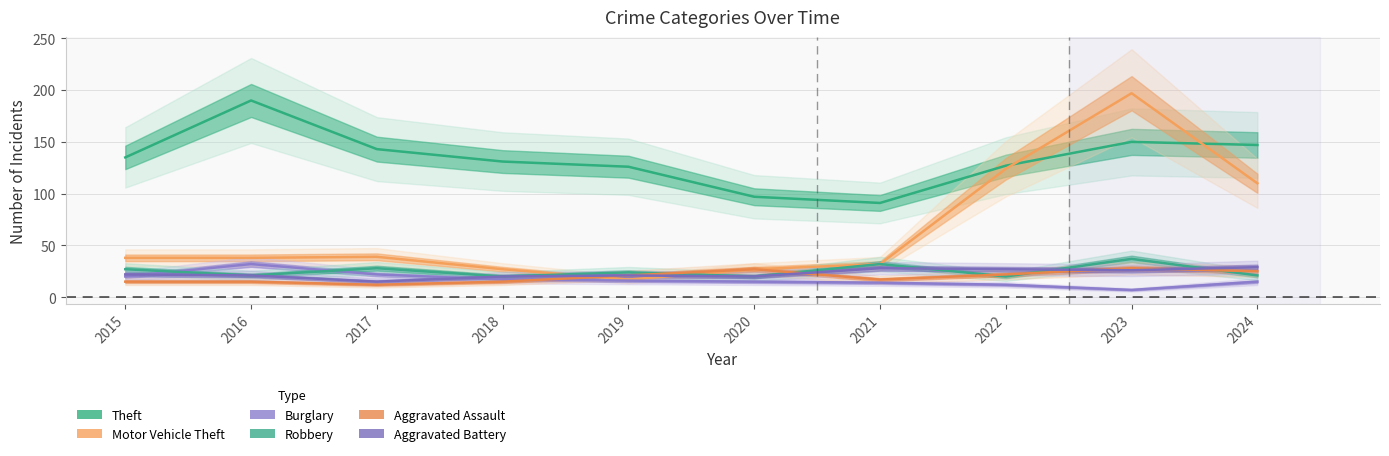

Reading right to left, what are all the values shown in this chart?

Theft: 2024=147	2023=150	2022=127	2021=91	2020=97	2019=126	2018=131	2017=143	2016=190	2015=135
Motor Vehicle Theft: 2024=110	2023=197	2022=124	2021=32	2020=27	2019=17	2018=27	2017=39	2016=38	2015=38
Burglary: 2024=15	2023=7	2022=12	2021=14	2020=15	2019=16	2018=17	2017=22	2016=32	2015=20
Robbery: 2024=21	2023=37	2022=20	2021=32	2020=20	2019=24	2018=20	2017=28	2016=21	2015=27
Aggravated Assault: 2024=25	2023=28	2022=22	2021=17	2020=27	2019=21	2018=15	2017=12	2016=15	2015=15
Aggravated Battery: 2024=29	2023=26	2022=27	2021=28	2020=20	2019=21	2018=20	2017=15	2016=21	2015=22